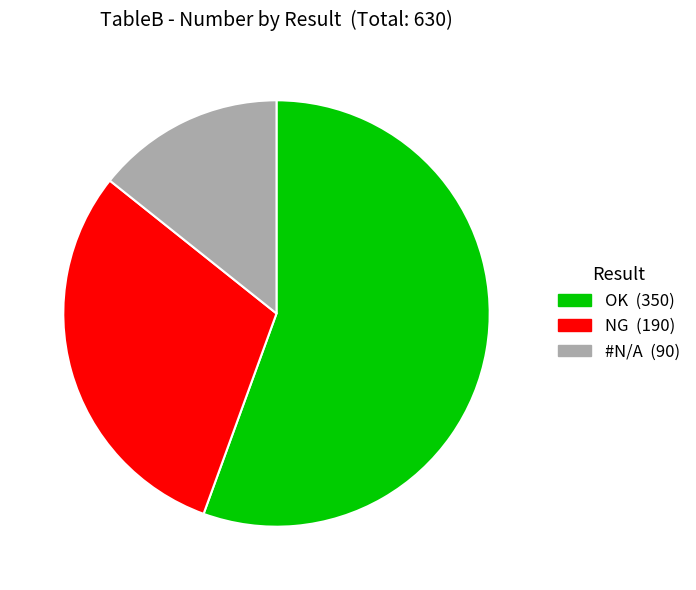

Does any single category account for the majority?

Yes